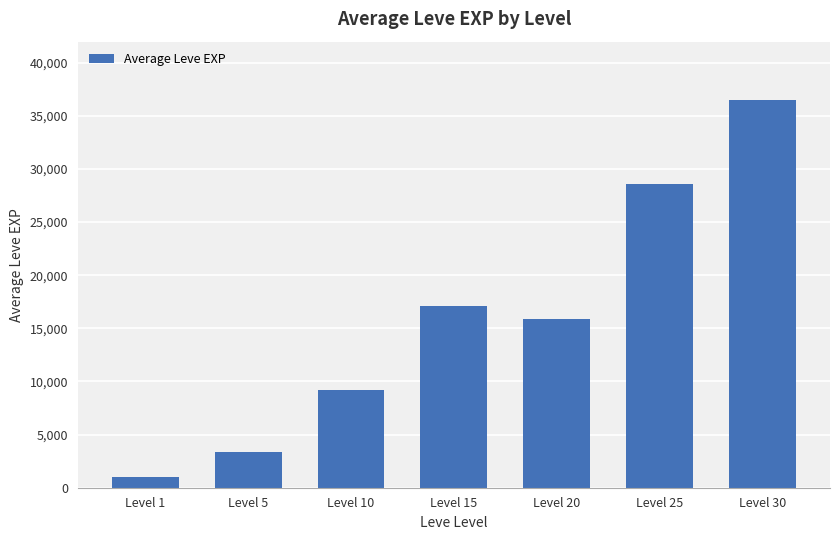

What is the ratio of the value at Level 30 to the value at Level 25?

1.3